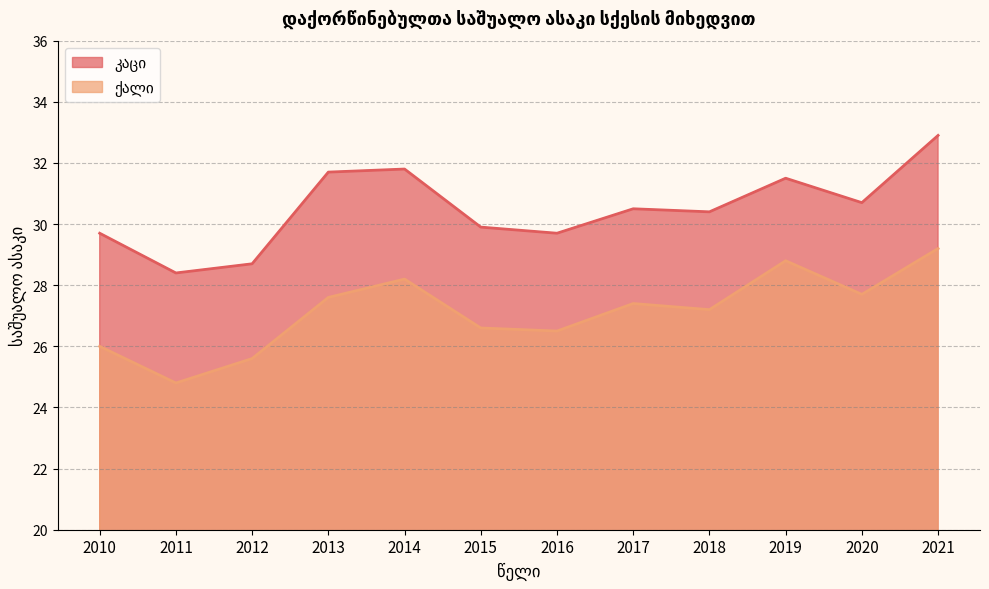

Rank the series at 2015 from highest to lowest value.

კაცი, ქალი